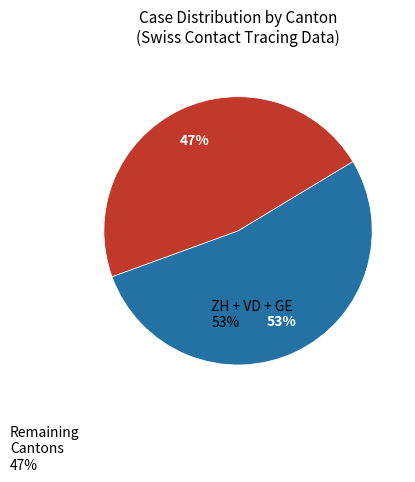

To the nearest percent, what is the difference between the largest and smallest slice percentages?

6%